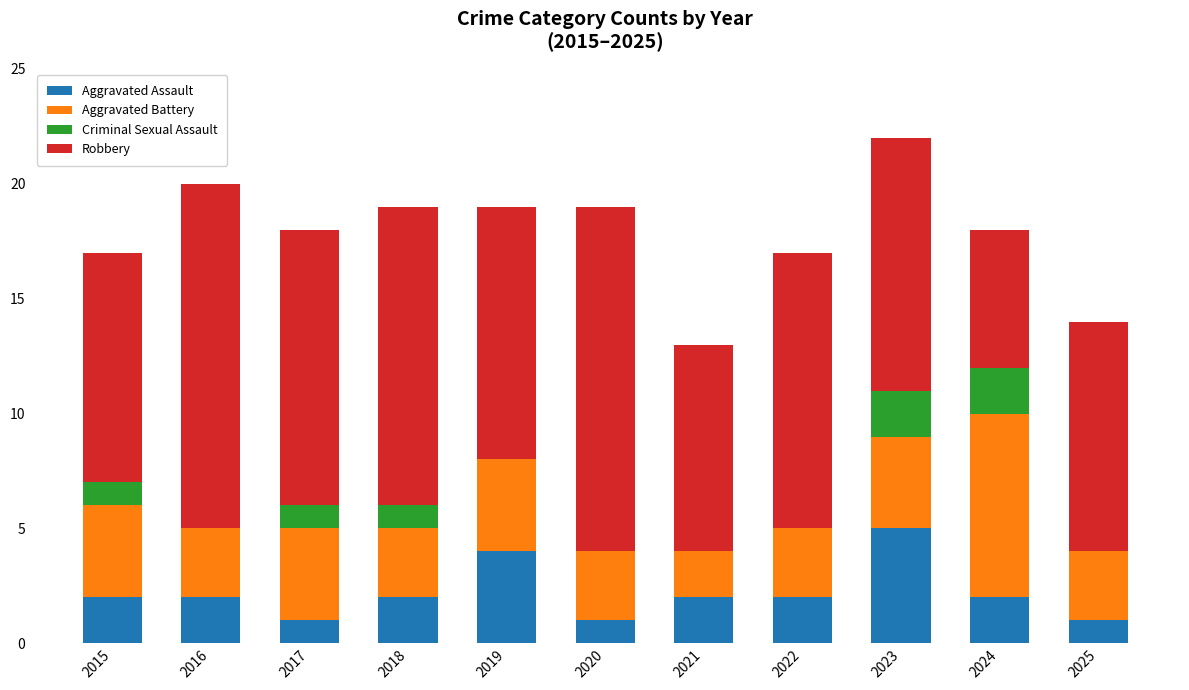

What is the highest value of the Aggravated Assault series?

5